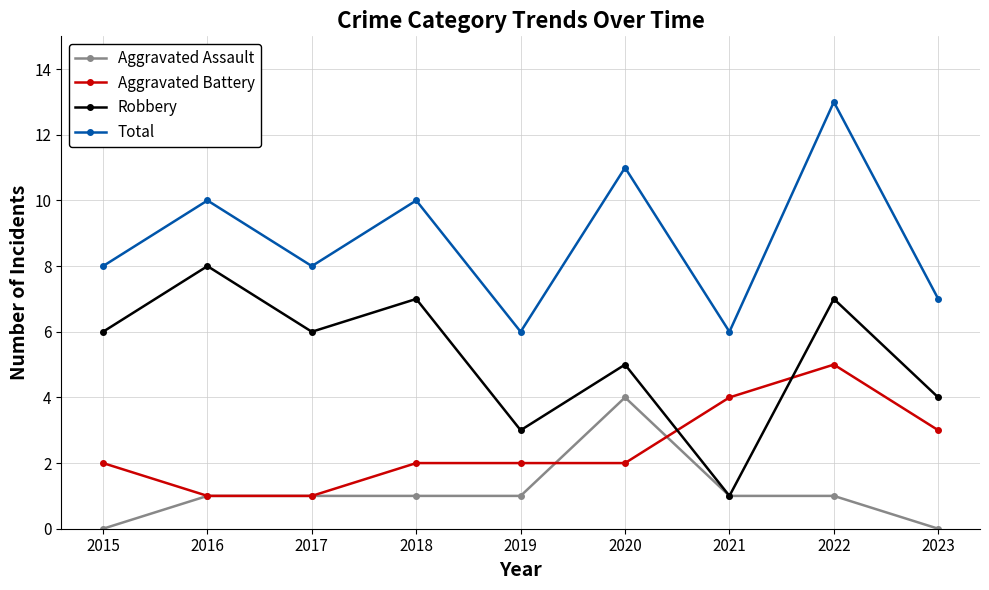

Where do Aggravated Battery and Robbery first cross each other?

2020 and 2021